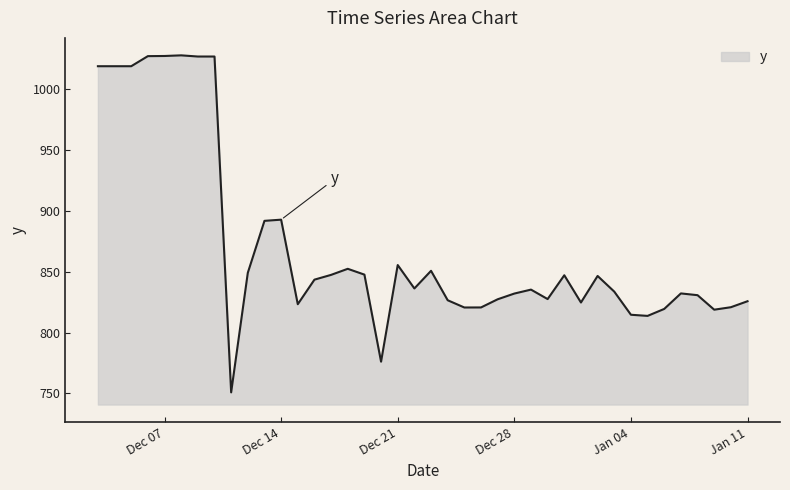

What is the greatest value displayed?

1027.8